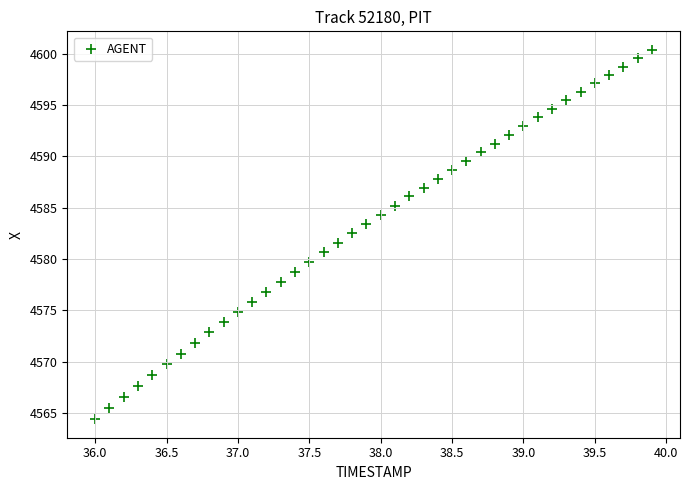

What is the range of Y values (max minus min)?

36.0